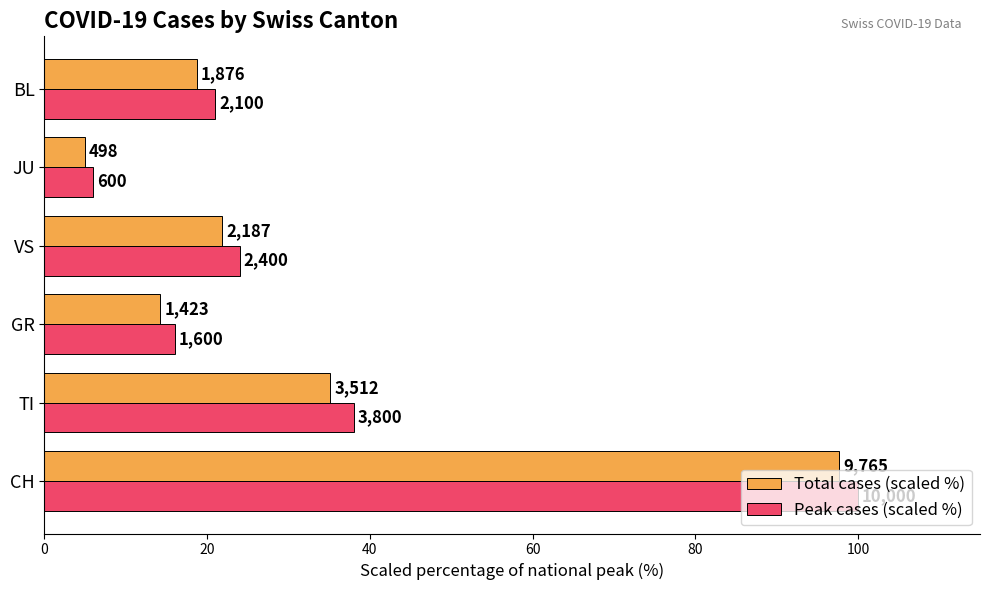

What are all the series names shown in the legend?

Total cases (scaled %), Peak cases (scaled %)